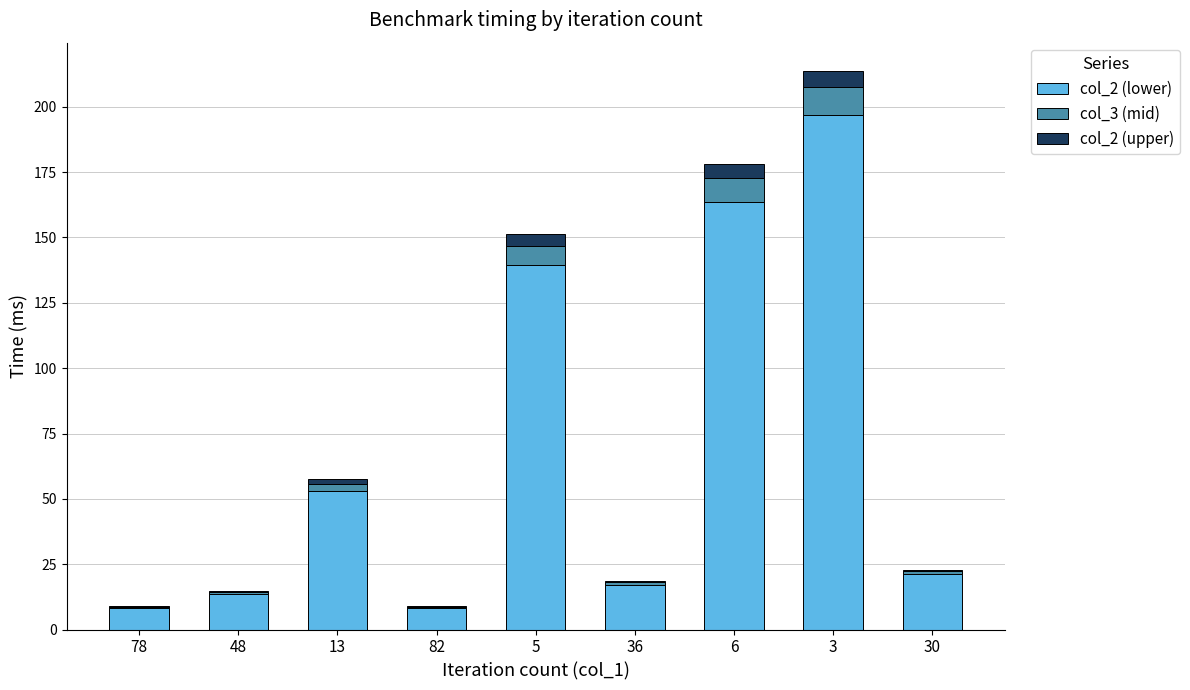

What is the maximum value for col_2 (lower)?

196.7